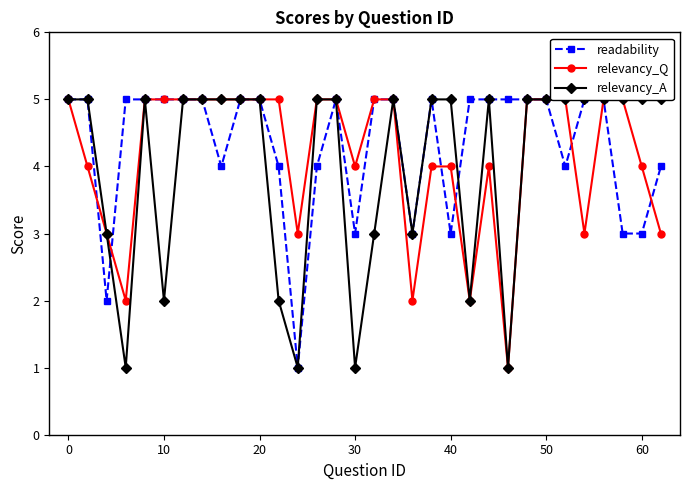

What is the maximum value for relevancy_A?

5